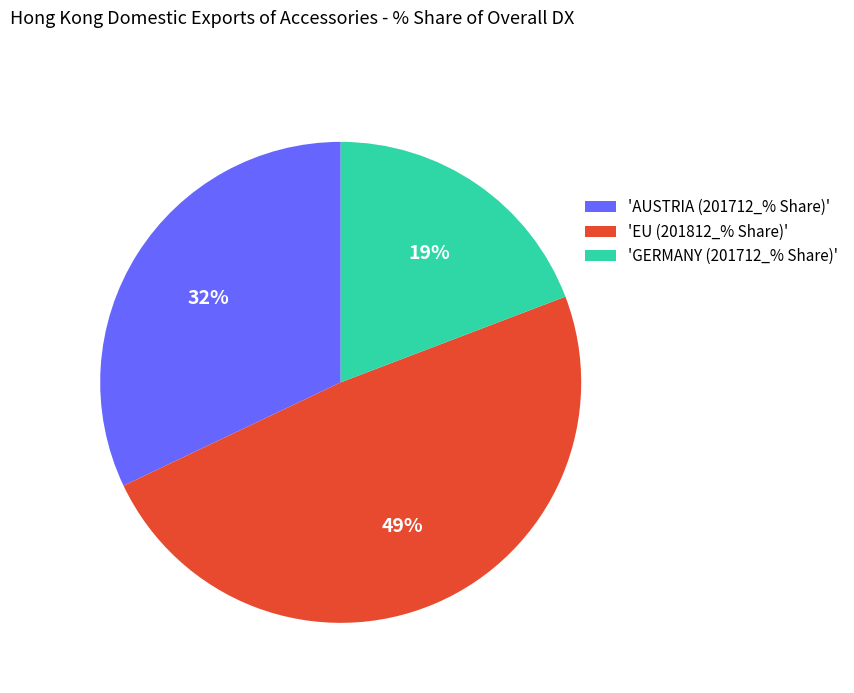

Do 'AUSTRIA (201712_% Share)' and 'EU (201812_% Share)' together represent more than half of the pie?

Yes